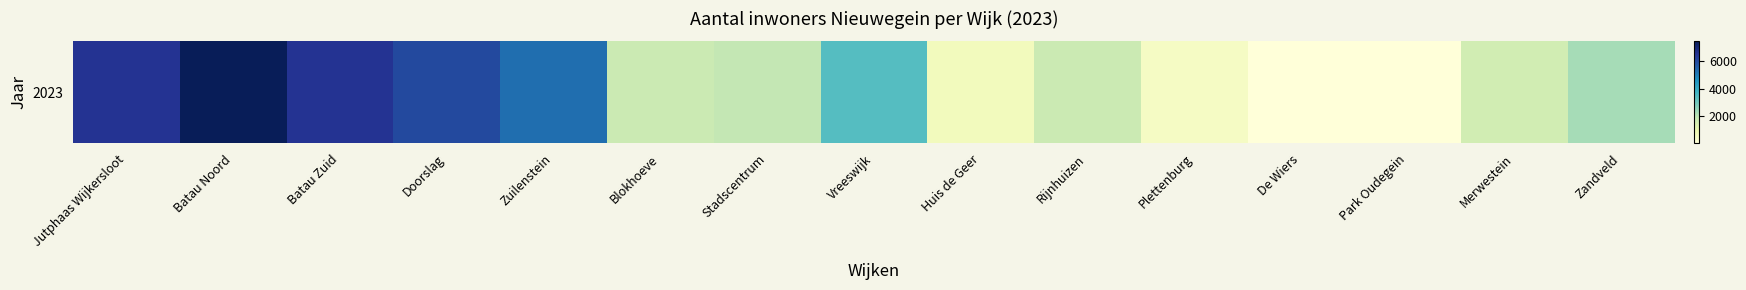

Where does the data first go above 1925?

Jutphaas Wijkersloot